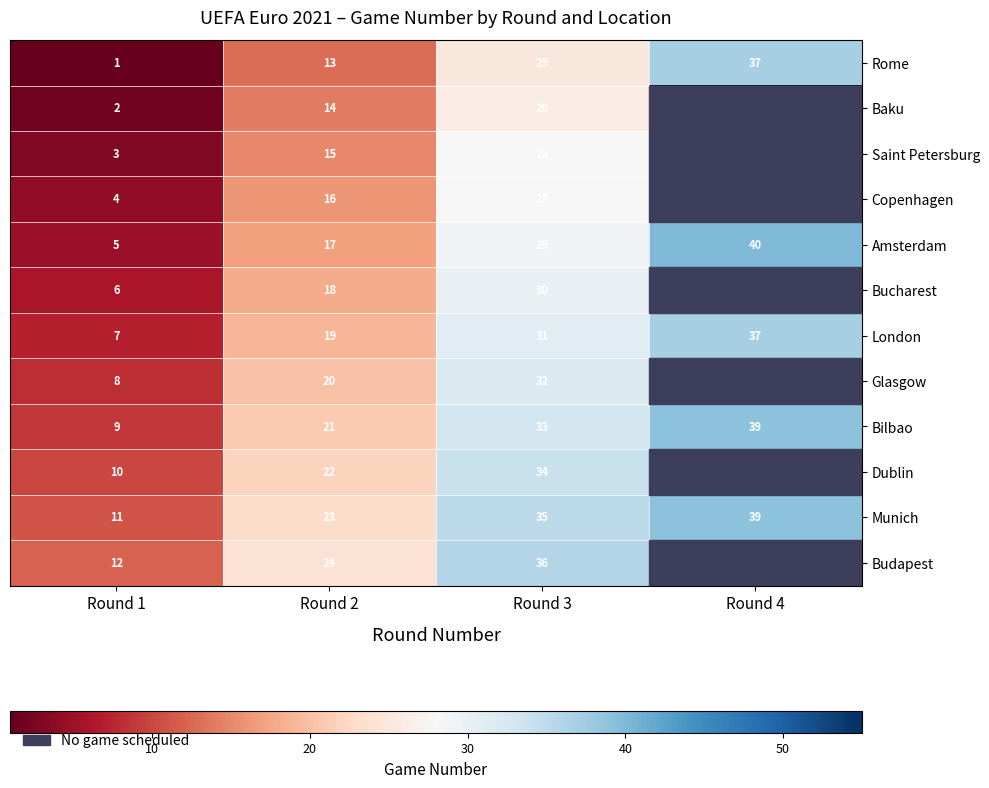

What is the sum of all Rome values?

76